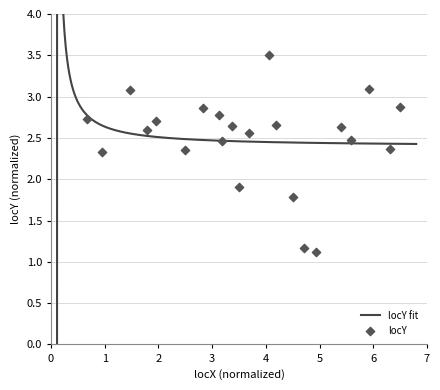

What is the ratio of the value at 241 to the value at 138?

1.1